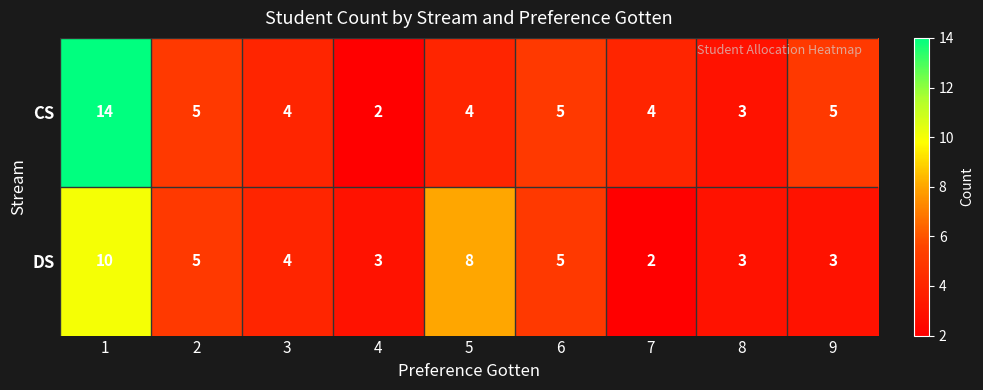

What is the total value across all series at 1?

24